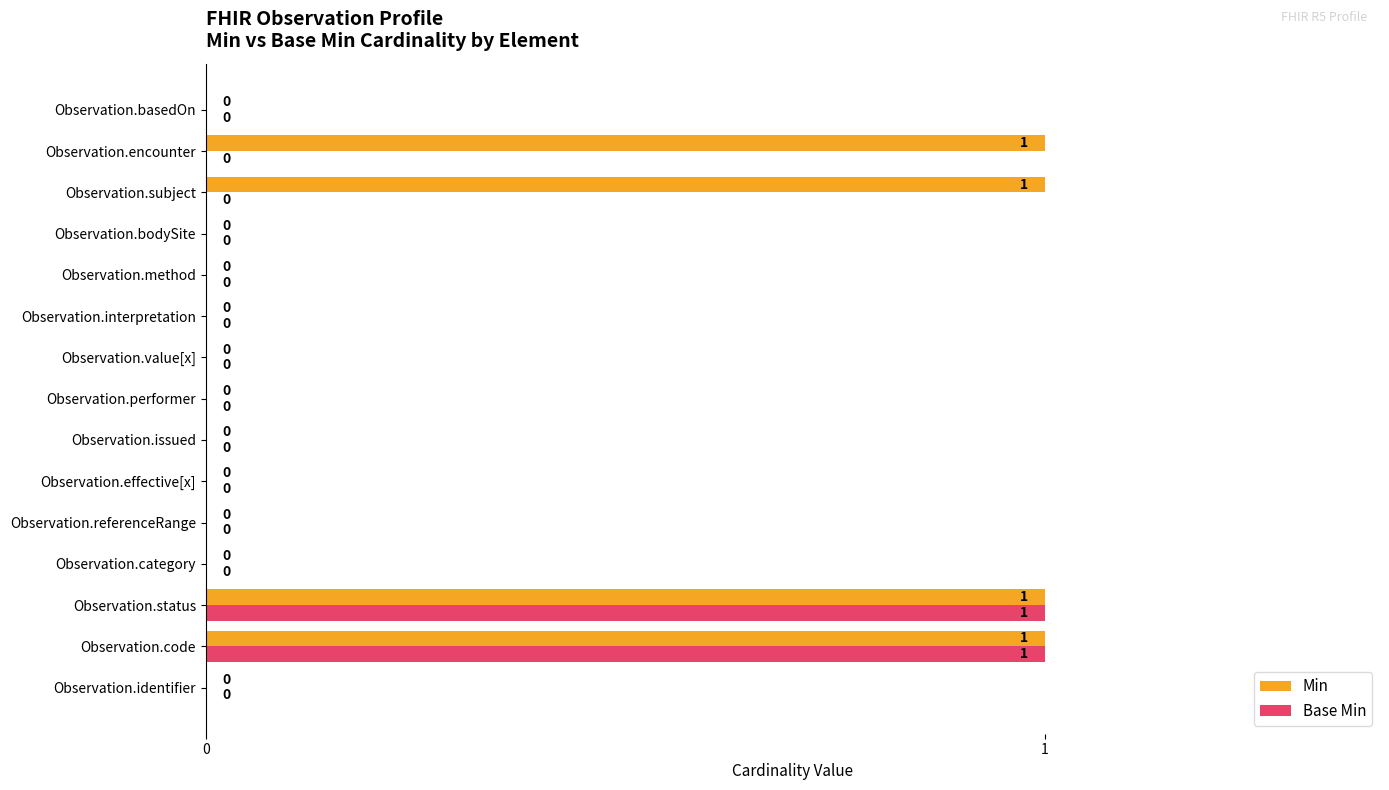

How many Base Min values are between 0 and 1?

15